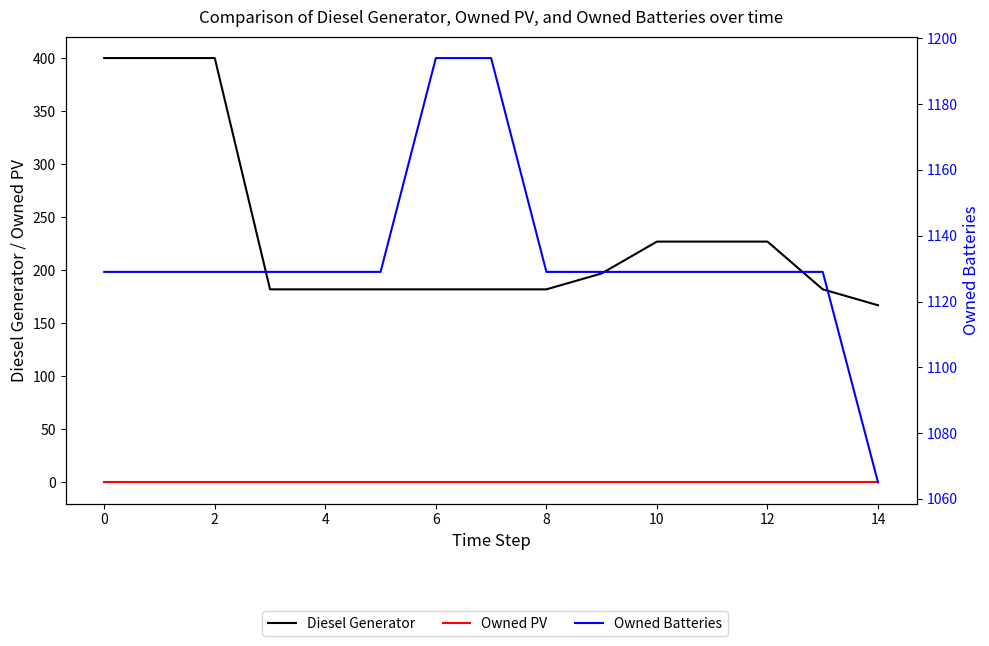

True or false: Owned PV has a value of 0.0 at 14.

True